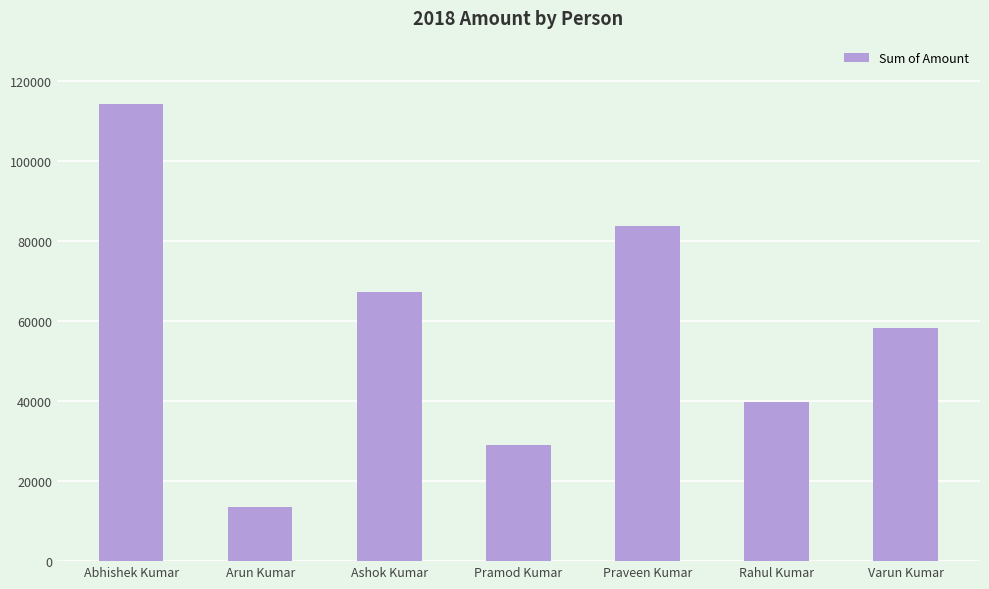

The chart shows a value of 58347 at Varun Kumar. True or false?

True